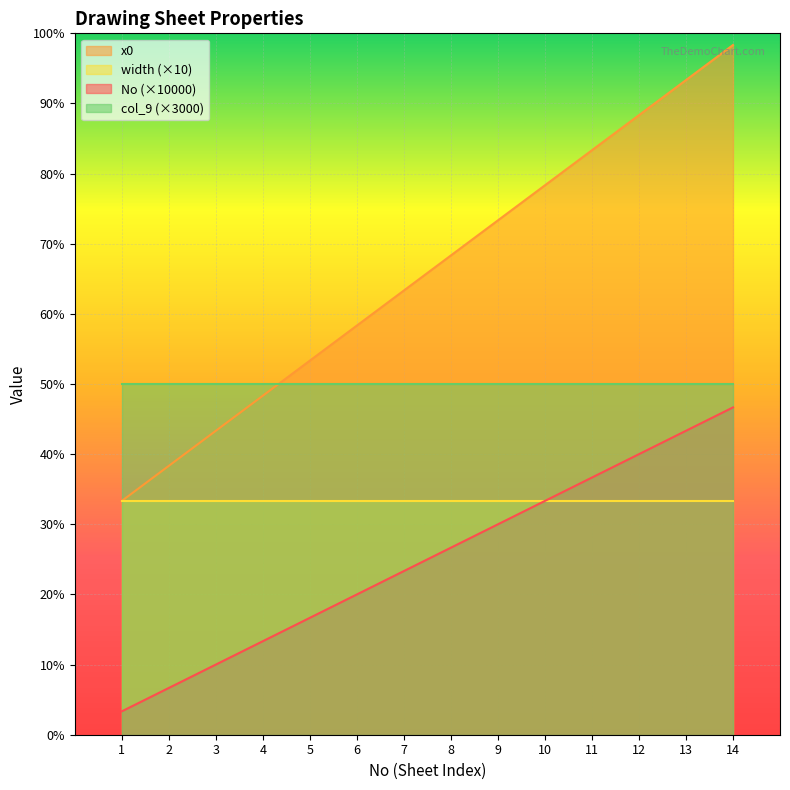

At how many categories does at least one series exceed 115612?

12